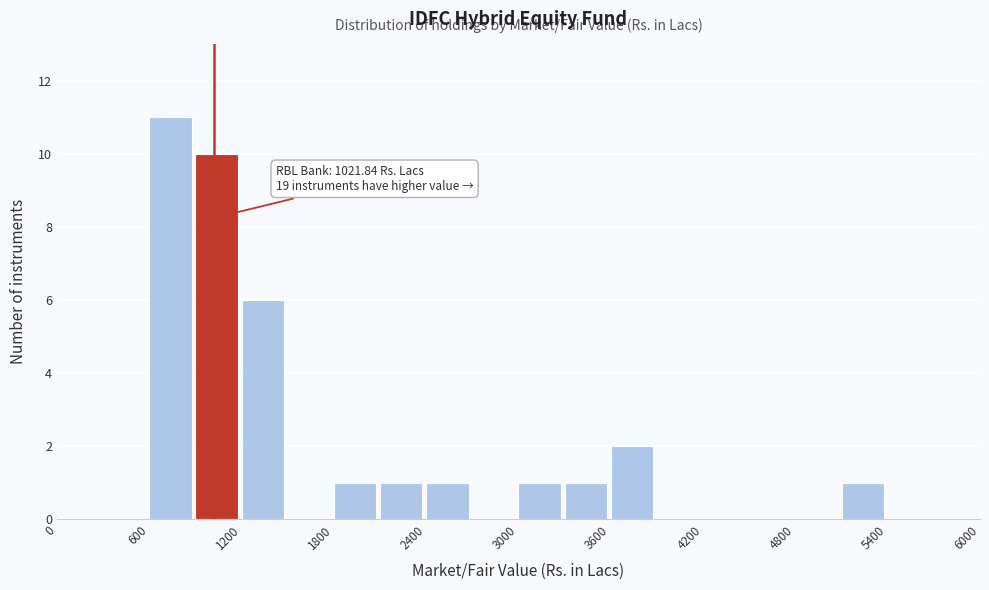

Read against the x-axis, roughly where is the centre of the tallest bar?

700